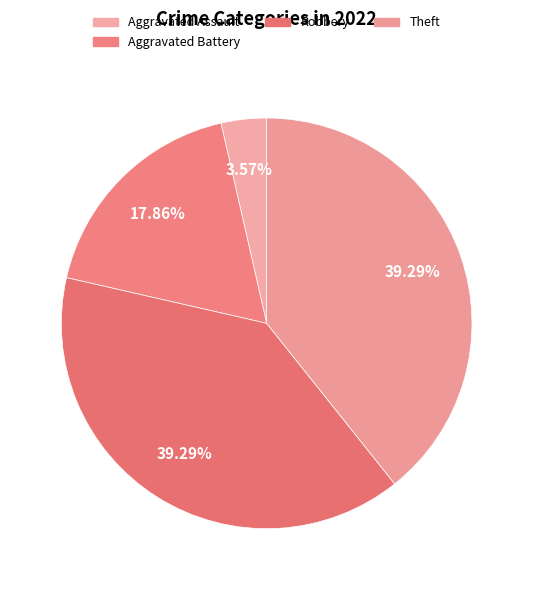

How many slices are in this pie chart?

4